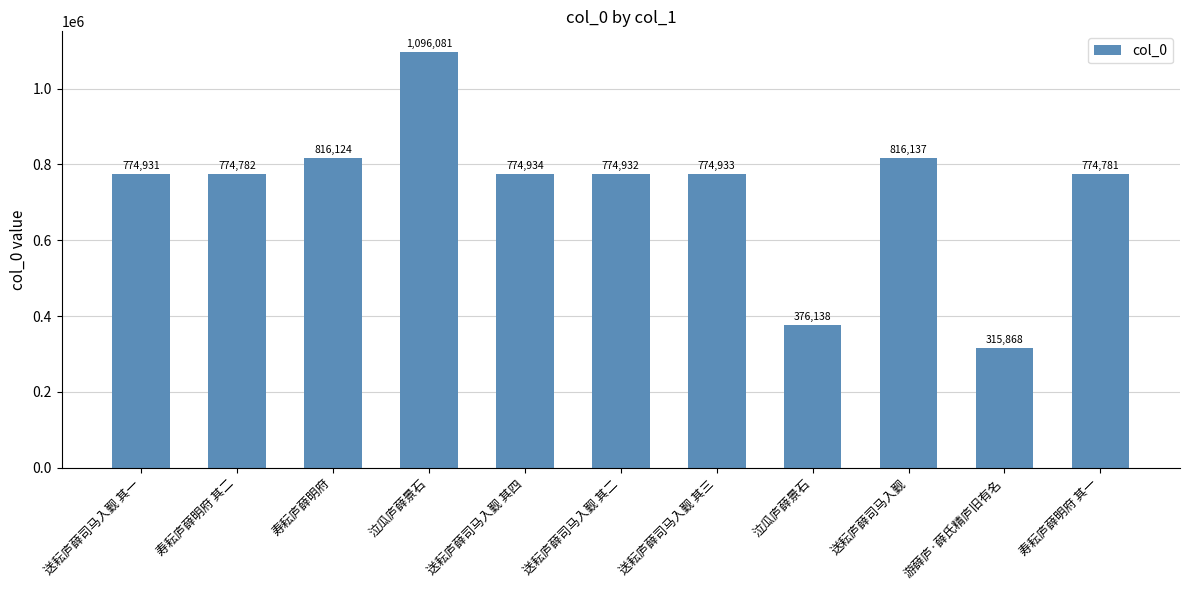

Which label corresponds to the largest value in the chart?

泣瓜庐薛景石